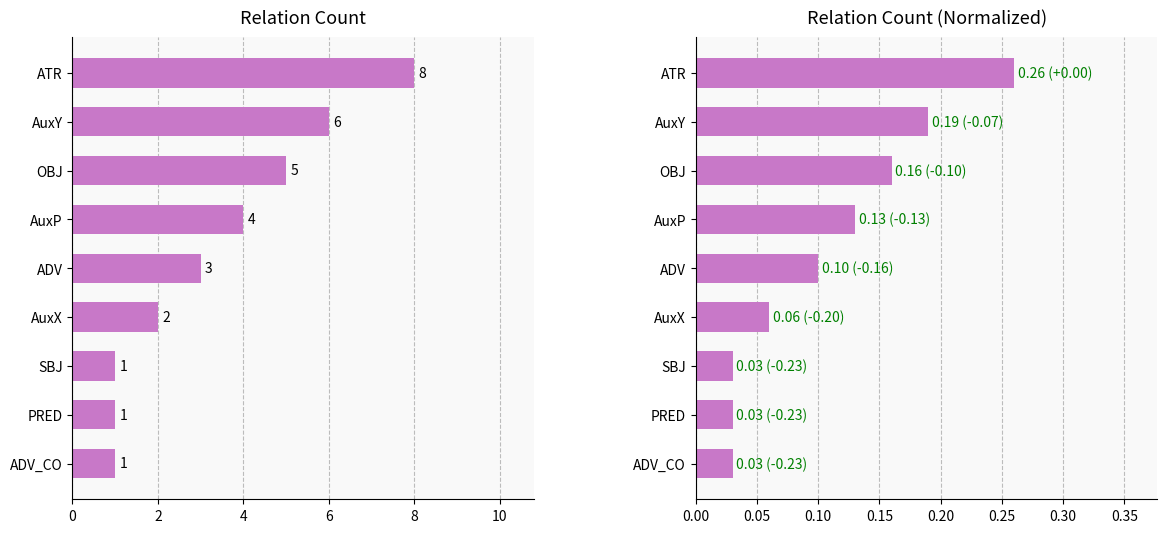

What is the difference between the values at ATR and PRED?

0.2